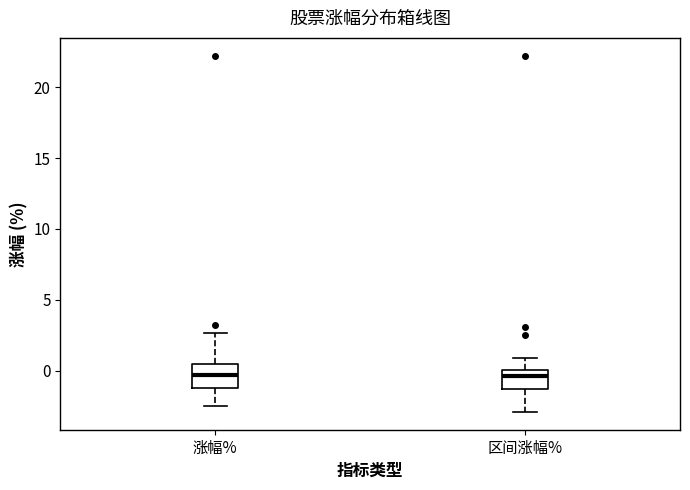

Where does the lower whisker of the box for 涨幅% end on the y-axis? The values are not printed on the chart, so give them approximately, as read against the axis.

-2.5